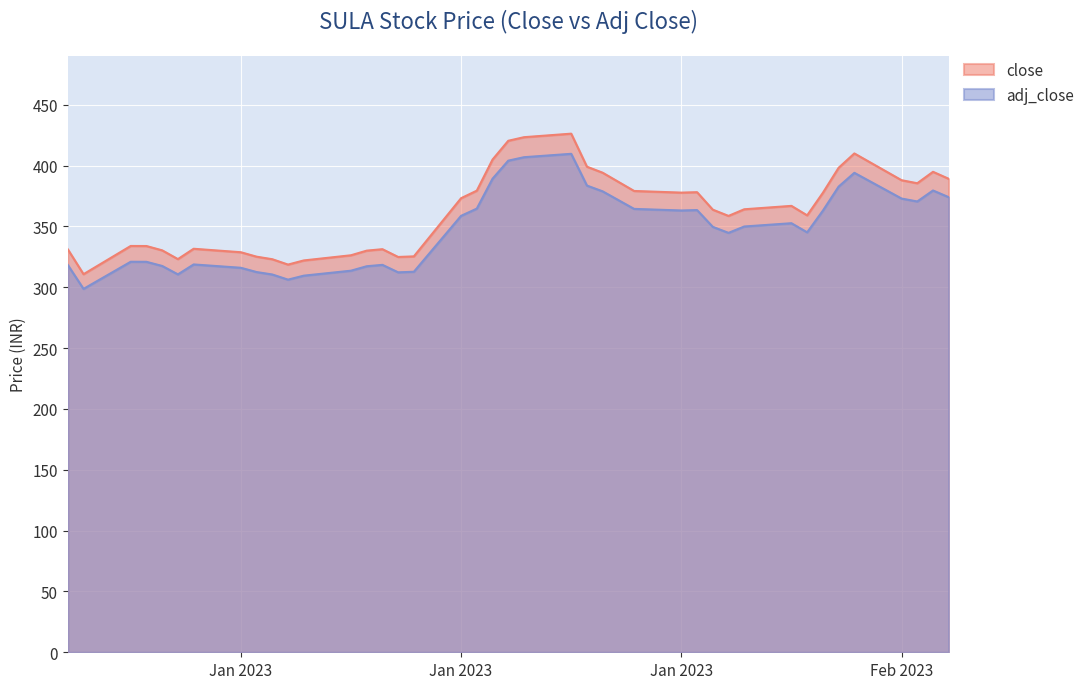

What is the sum of all close values?

14462.5